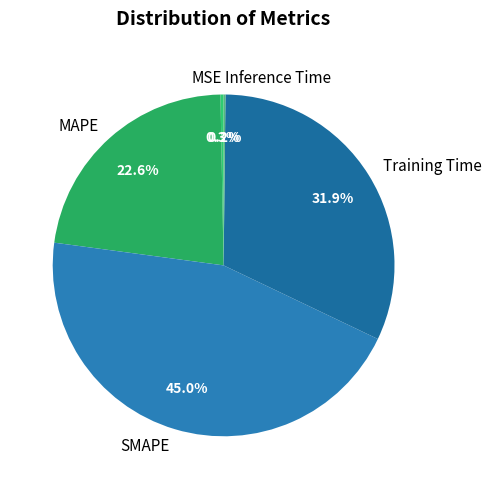

Is there a majority slice in this chart?

No